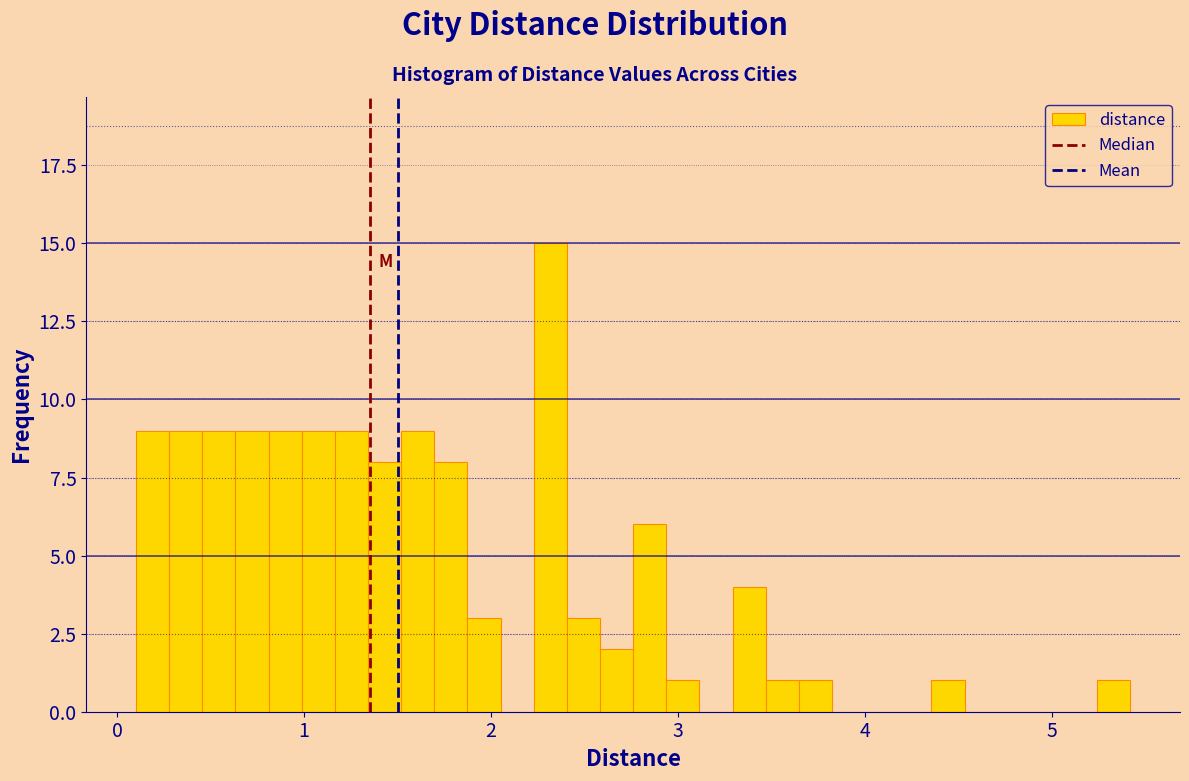

Around what value on the x-axis is the tallest bar? Give the approximate position of its centre, as read against the axis.

2.3